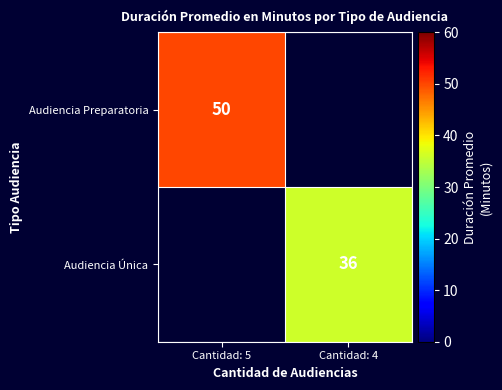

The Audiencia Preparatoria series shows 24.5 at Cantidad: 5. True or false?

False